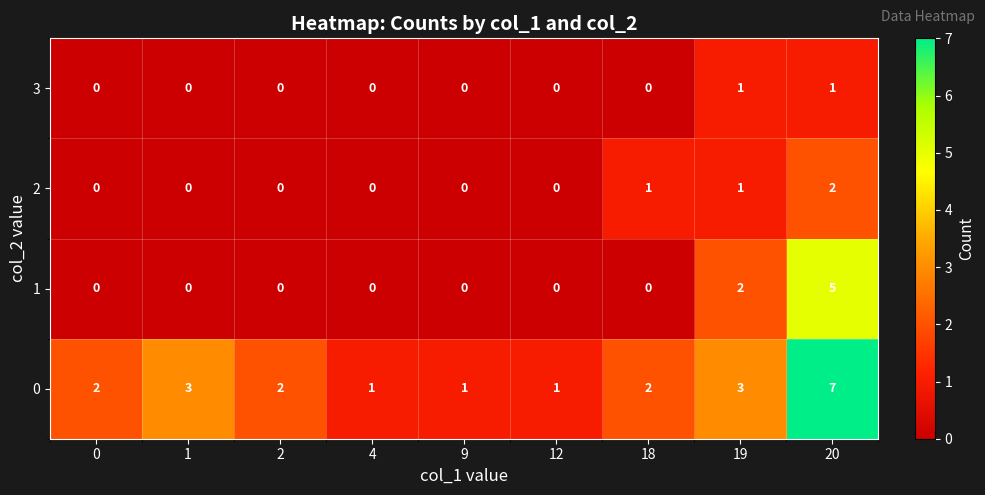

List the series in order of their peak value, highest first.

0, 1, 2, 3